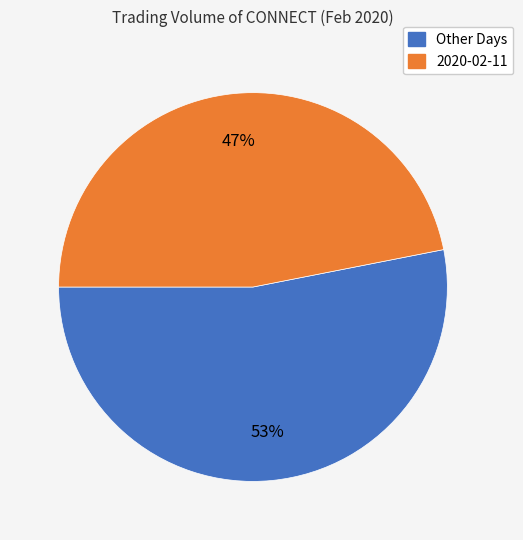

To the nearest percent, what is the average slice percentage?

50%